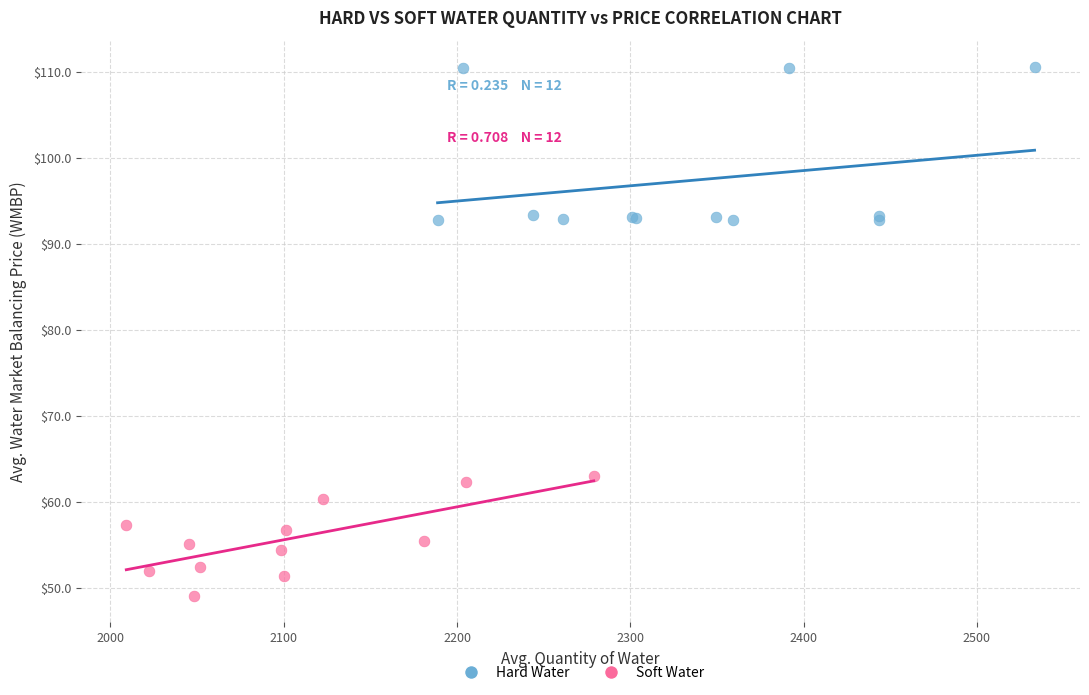

Which series reaches the minimum Y coordinate?

Soft Water